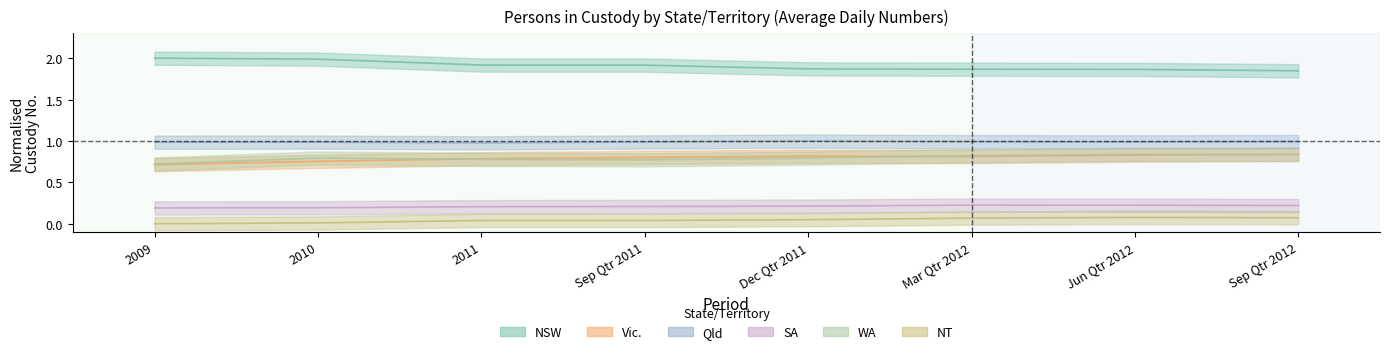

What position from the right is Sep Qtr 2011?

5